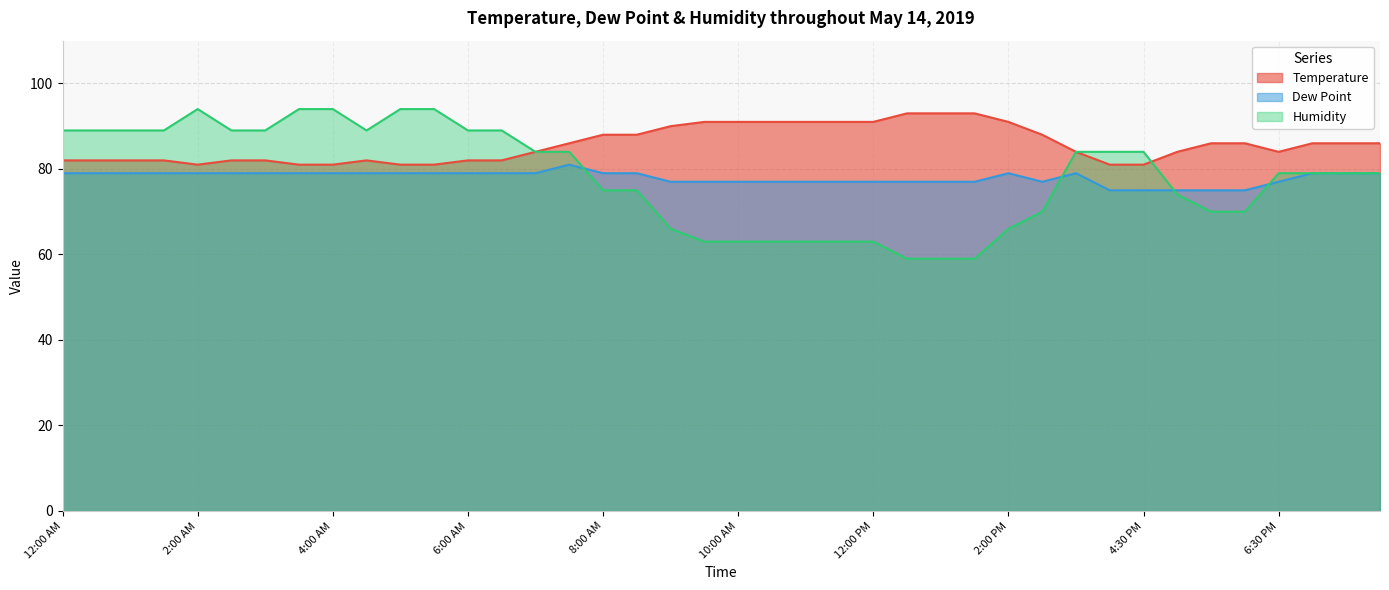

The Dew Point series shows 35 at 1:30 AM. True or false?

False